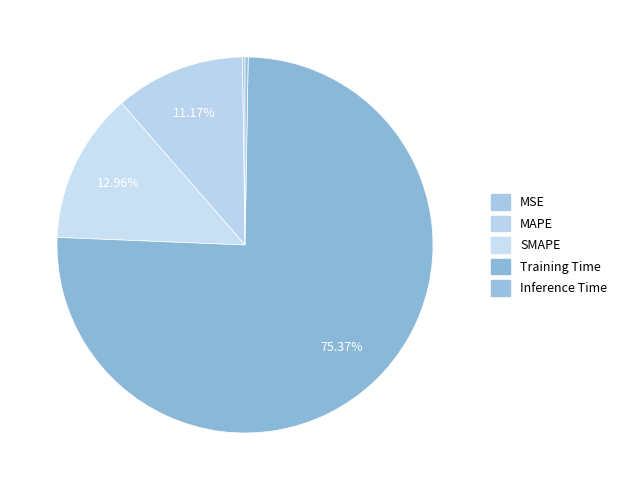

What percentage is the MAPE slice, to the nearest percent?

11%